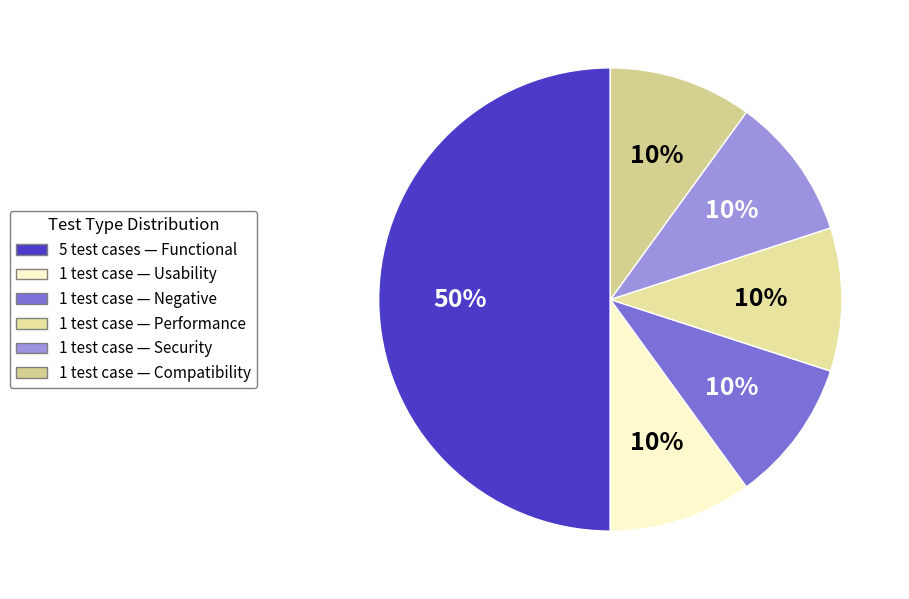

Rank the categories by value from highest to lowest.

Functional, Usability, Negative, Performance, Security, Compatibility